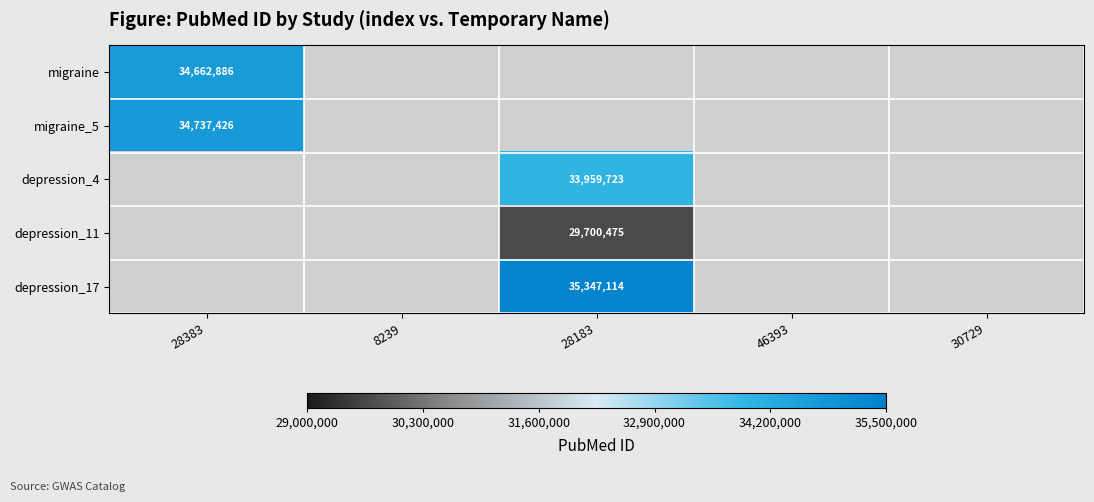

Which has a higher value, 46393 or 28183?

28183